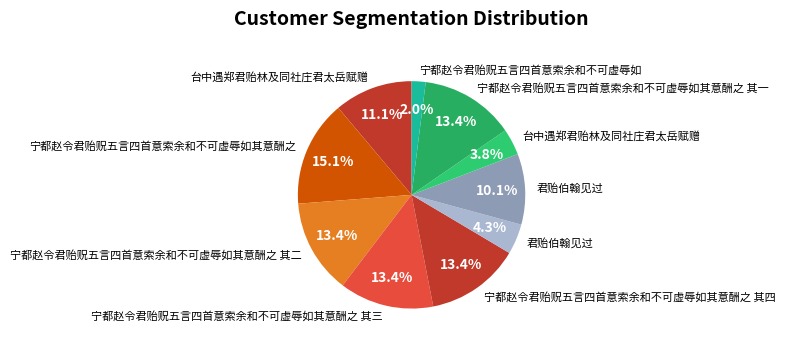

Is there any slice that represents more than half of the pie?

No